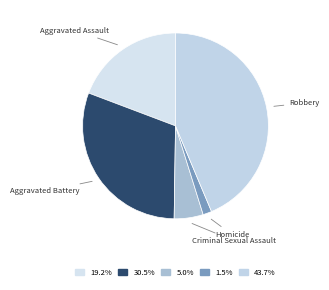

Which has a higher value, Criminal Sexual Assault or Homicide?

Criminal Sexual Assault